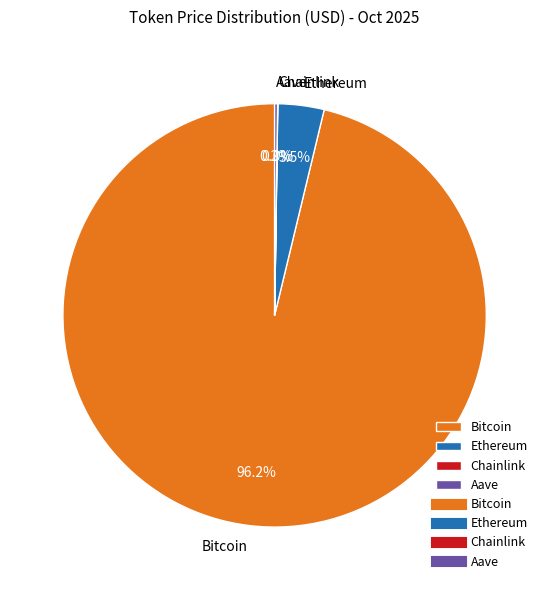

What is the largest slice in the pie chart?

Bitcoin